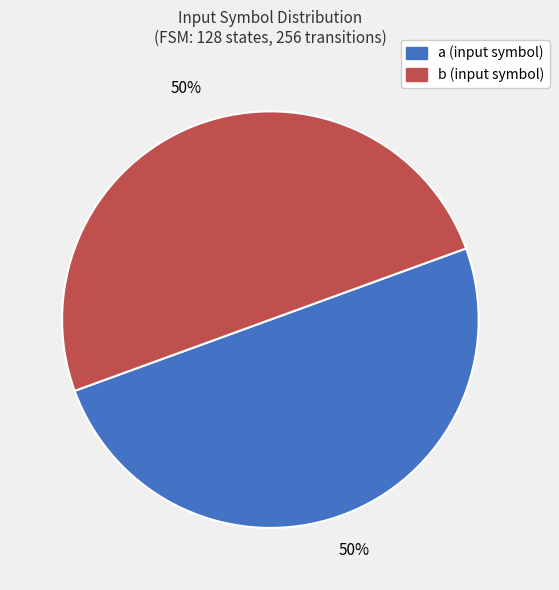

To the nearest percent, what is the average slice percentage?

50%